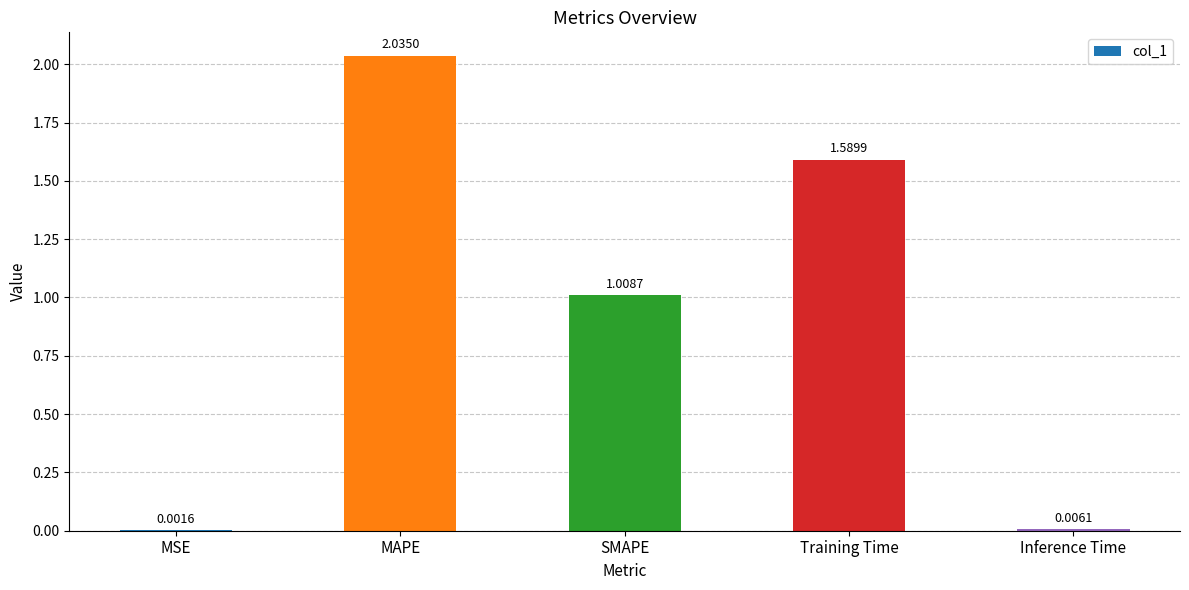

Count the number of data series in this chart.

1